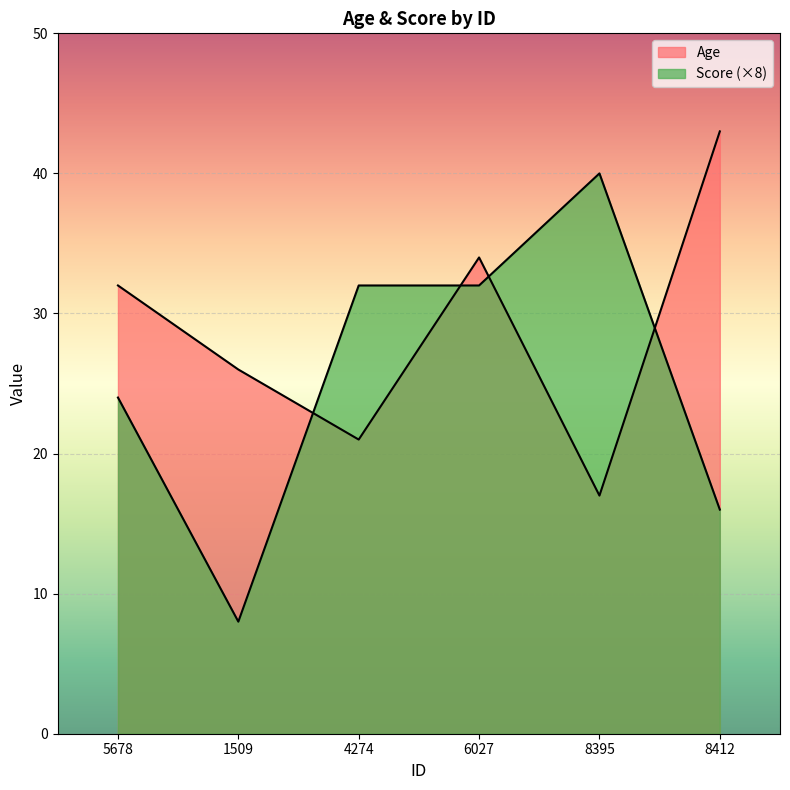

Count the number of categories in the chart.

6